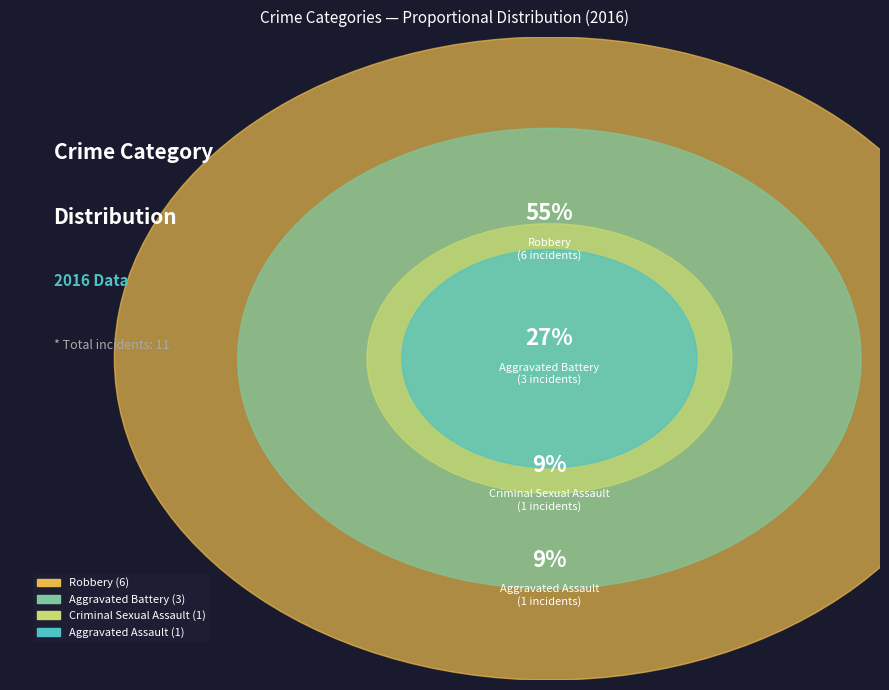

What portion of the pie excludes Aggravated Battery?

72.7%